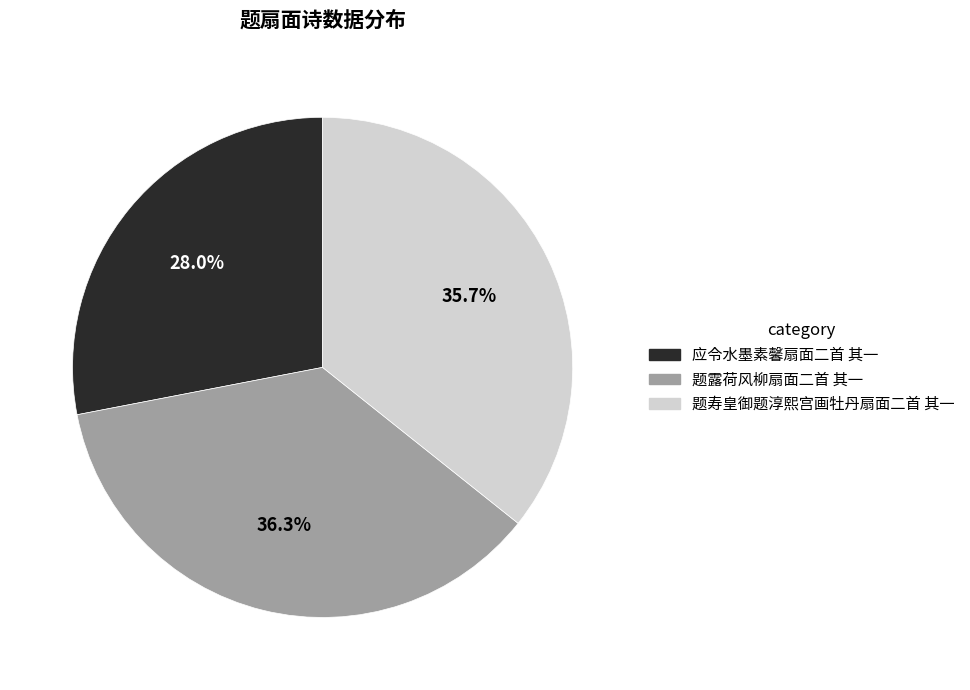

To the nearest percent, what portion does 题寿皇御题淳熙宫画牡丹扇面二首 其一 represent?

36%